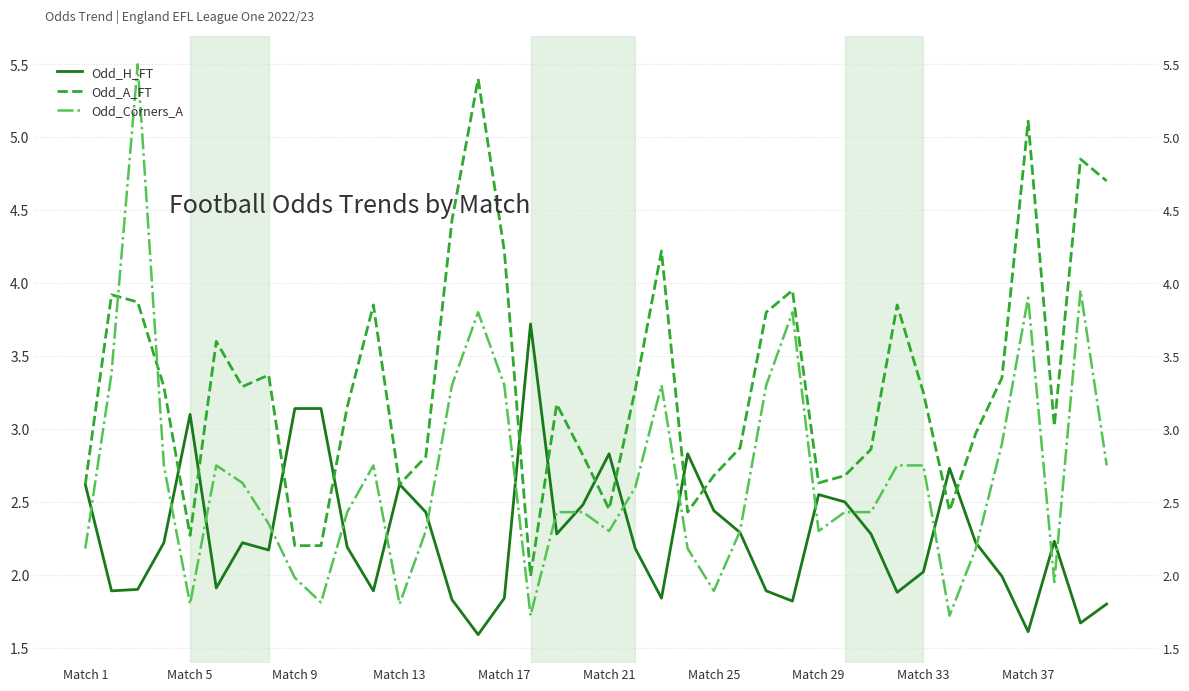

After their last crossing, which series has the higher values: Odd_Corners_A or Odd_A_FT?

Odd_A_FT